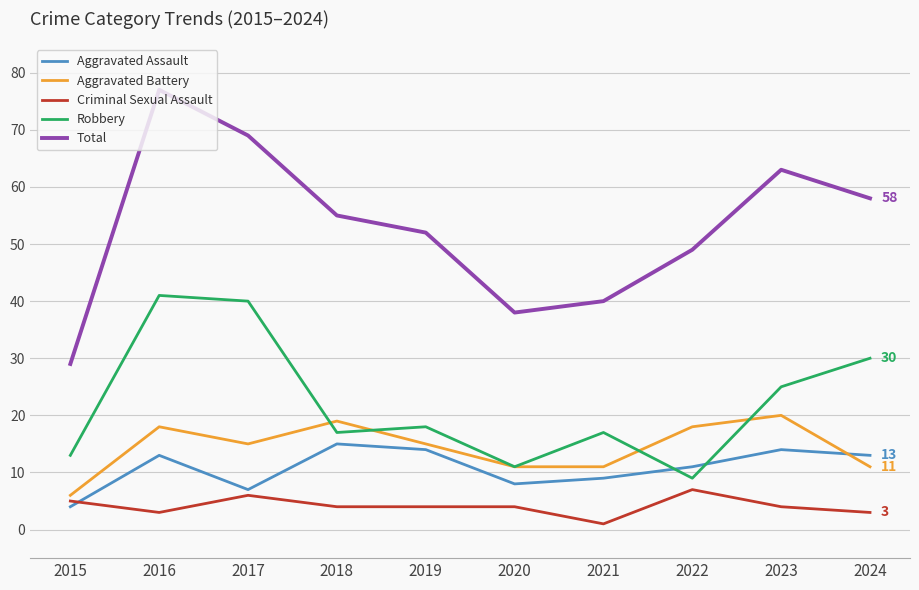

True or false: Criminal Sexual Assault and Robbery intersect in this chart.

False